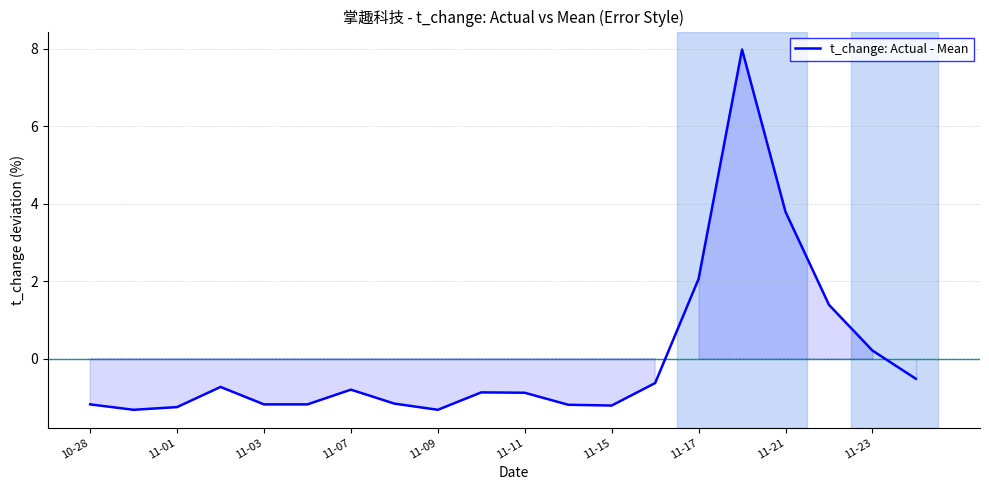

What is the minimum value shown in the chart?

-1.3